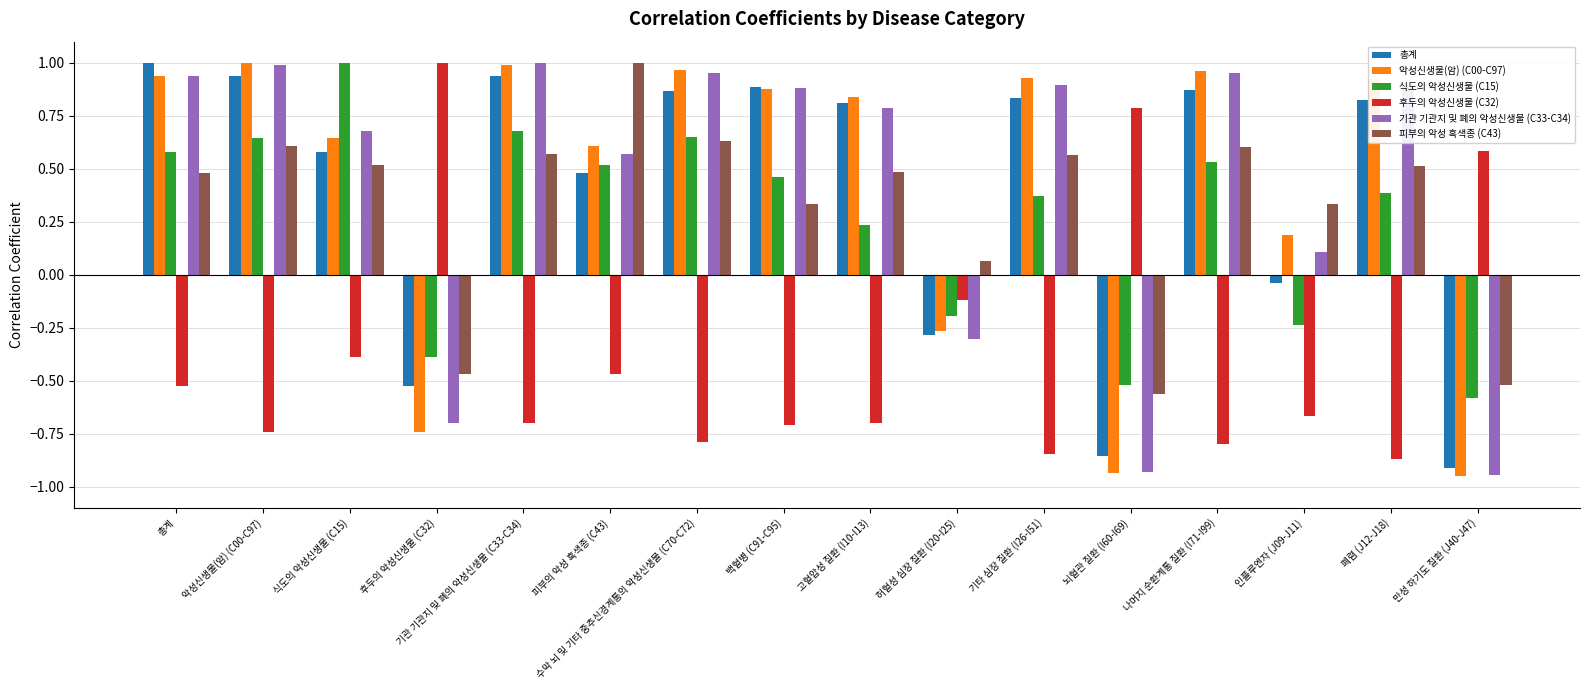

How many negative values does the 피부의 악성 흑색종 (C43) series have?

3